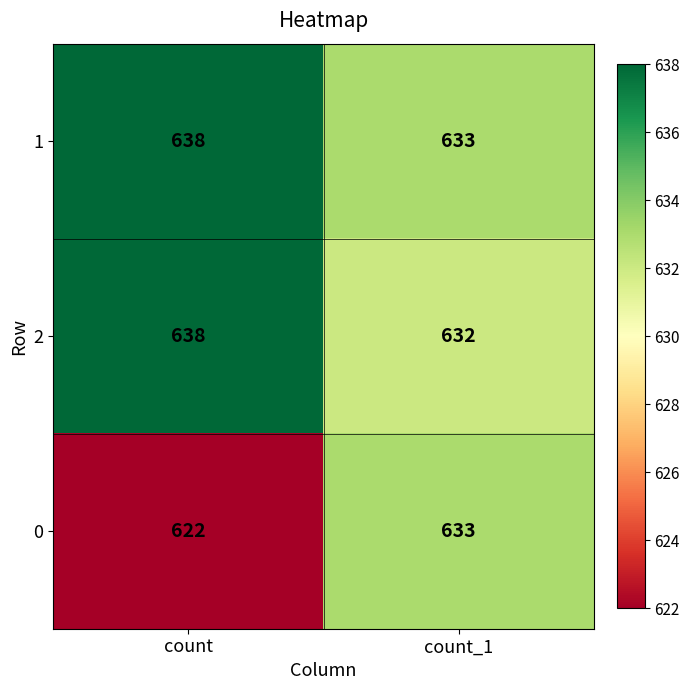

Which category has the highest value across all series?

count